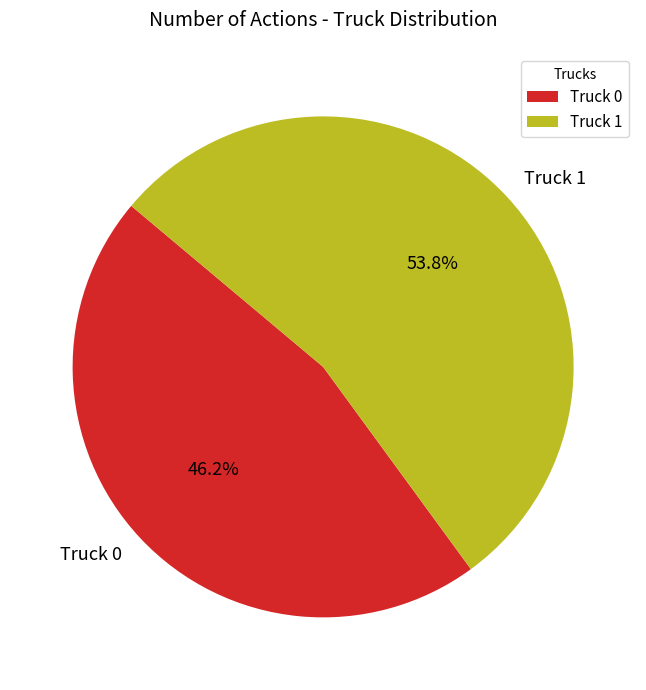

What is the ratio of the value at Truck 1 to the value at Truck 0?

1.2